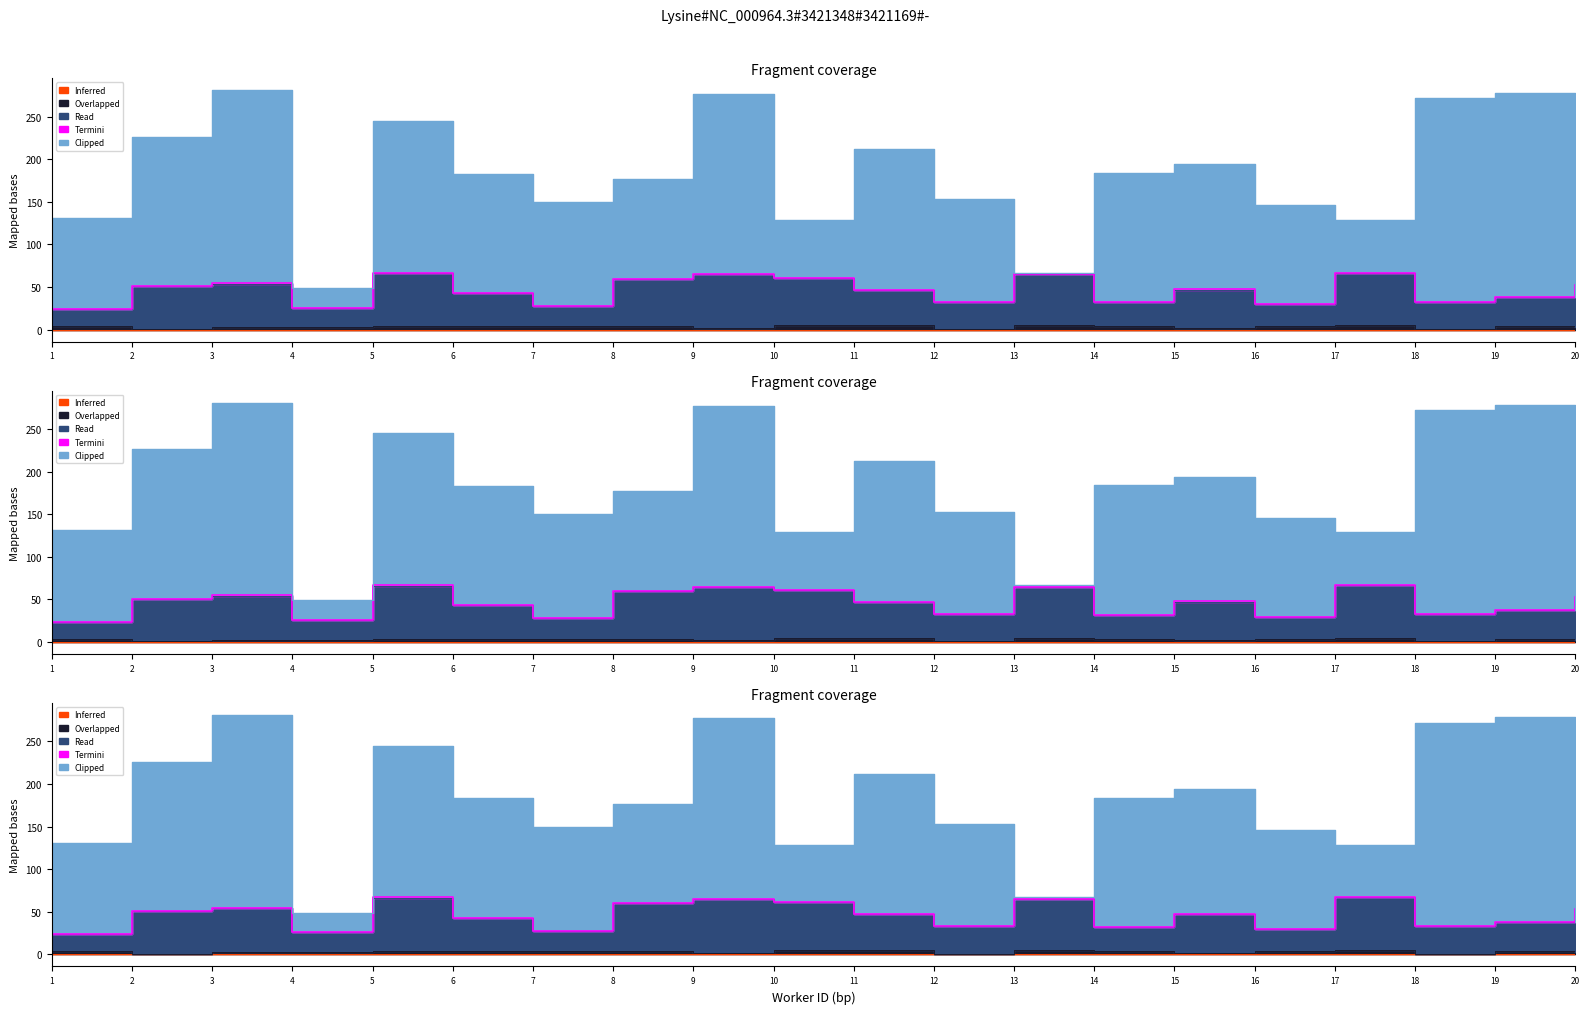

True or false: Read has more than 1 points higher than both neighbors.

True